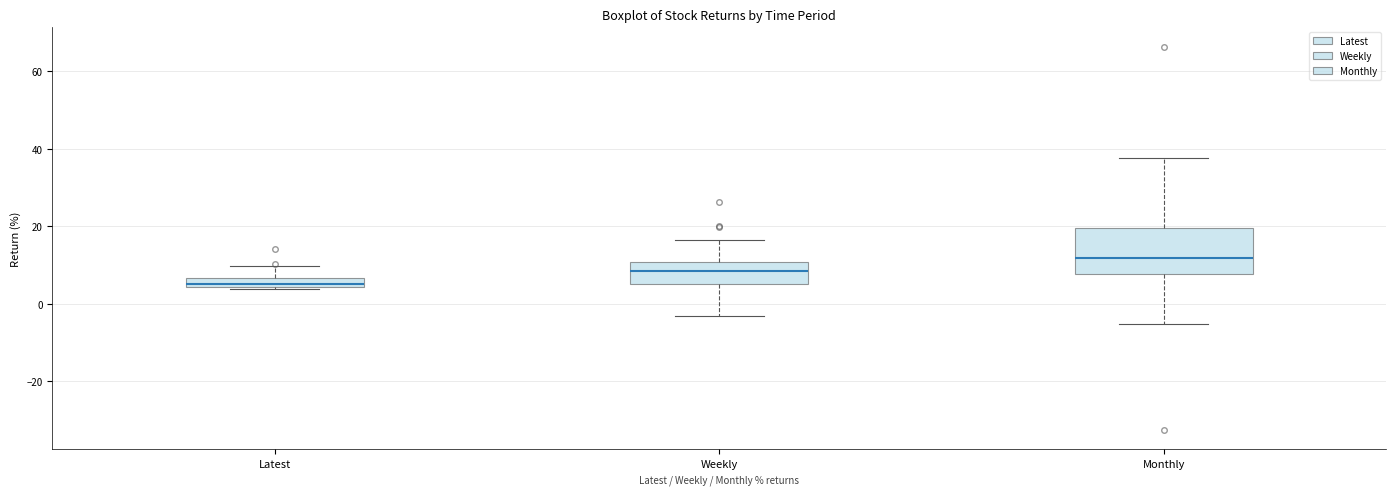

Where does the upper whisker of the box for Latest end on the y-axis? The values are not printed on the chart, so give them approximately, as read against the axis.

10